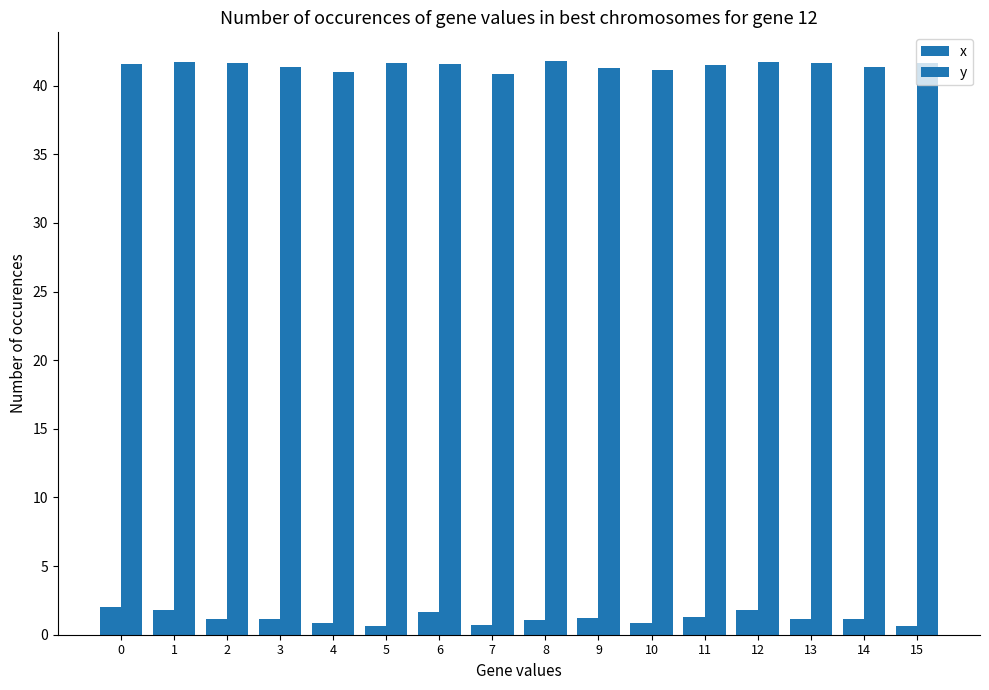

Which series has the widest spread of values?

x